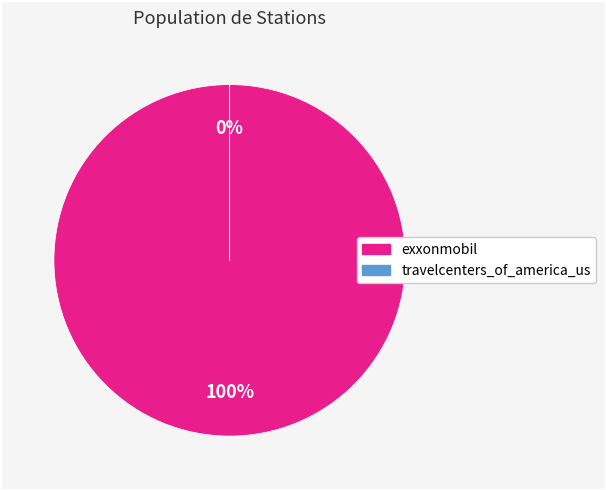

What portion of the pie excludes travelcenters_of_america_us?

100.0%